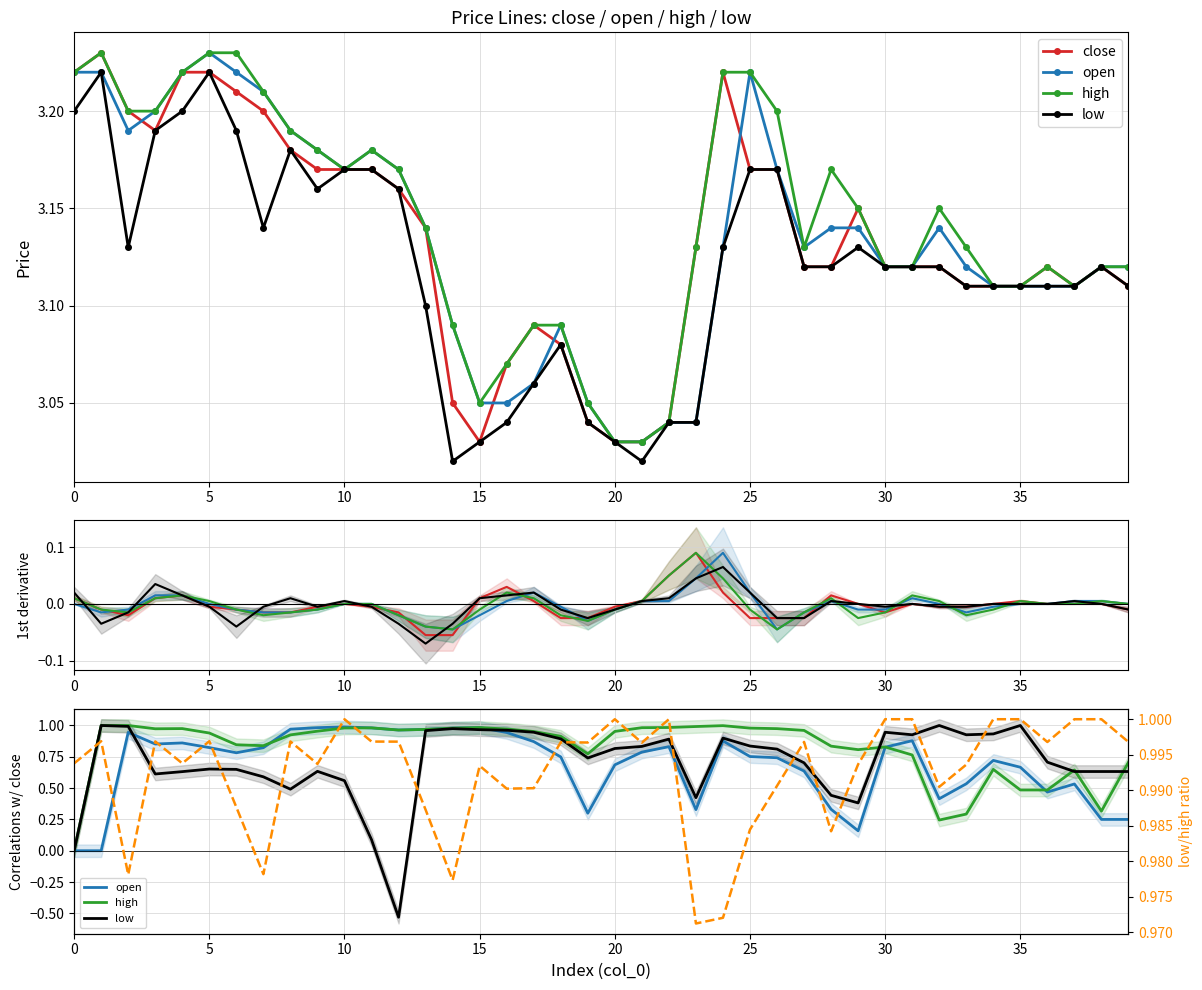

Is it true that open equals 0.9 at 16?

True